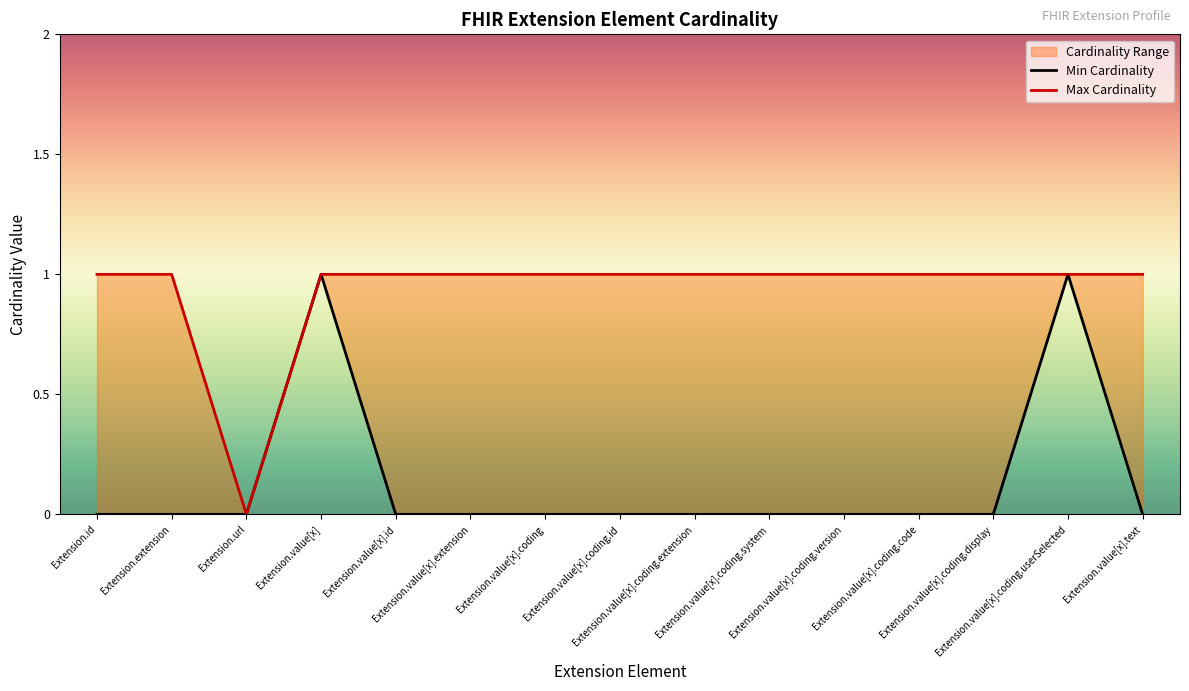

What is the sum of the Max Cardinality values at Extension.value[x].text and Extension.value[x].id?

2